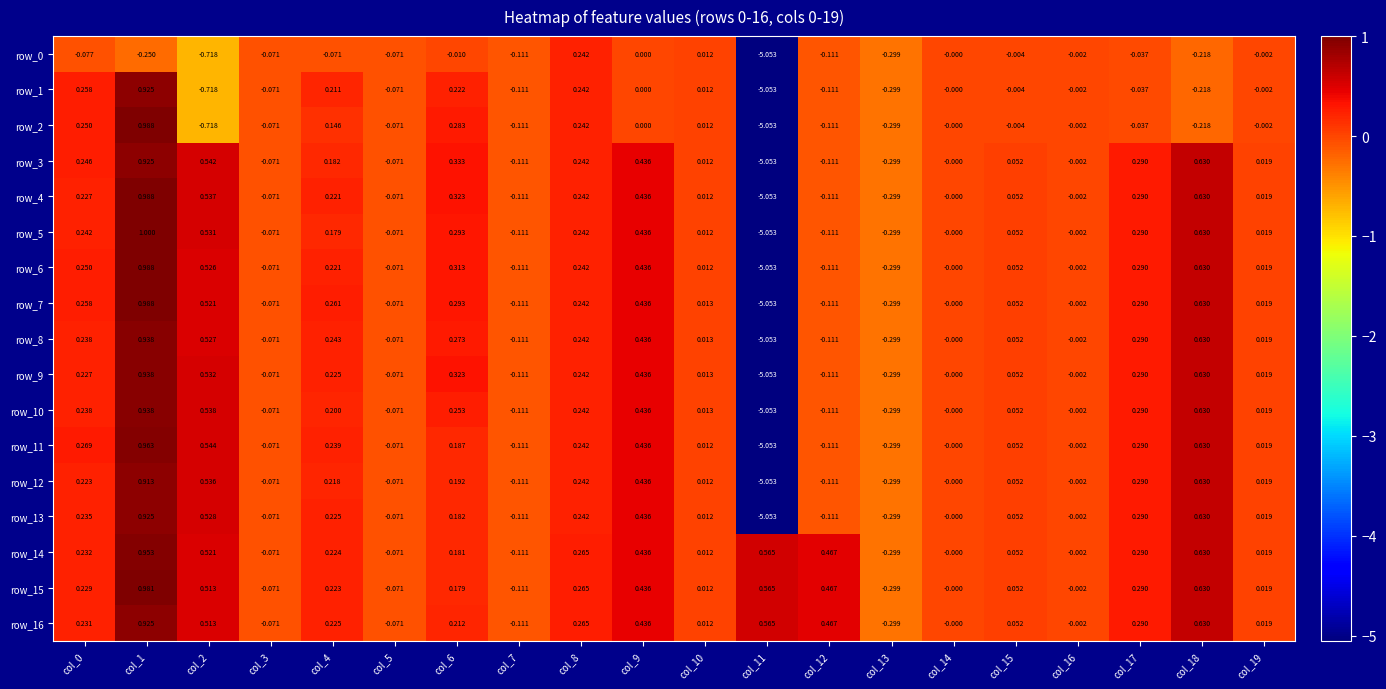

Is the value of row_0 at col_15 greater than the value of row_16 at col_7?

Yes